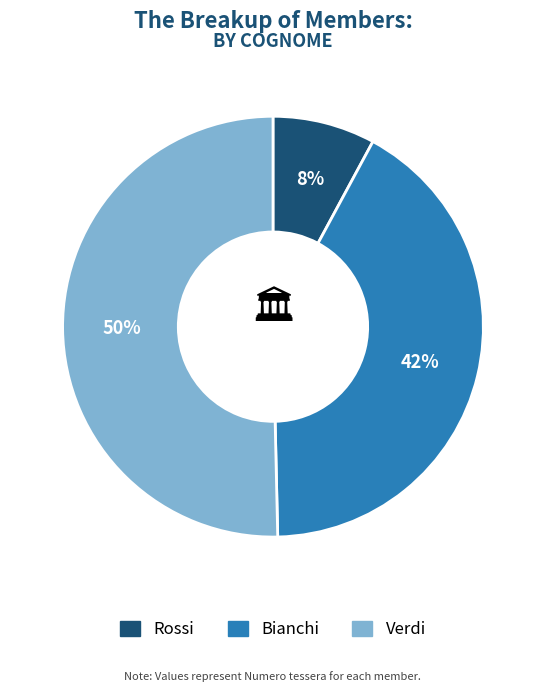

Count the number of slices in the pie.

3